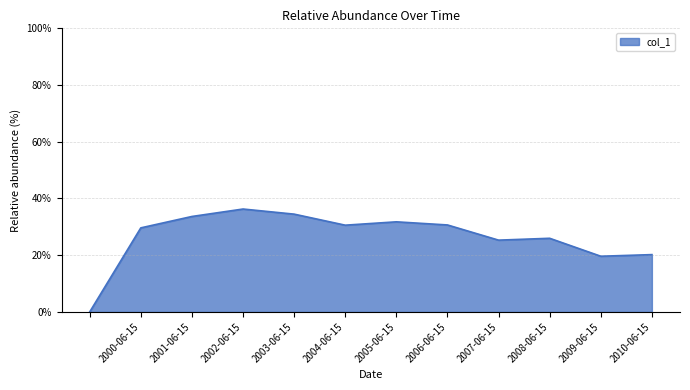

What is the sum of all values?

3.2